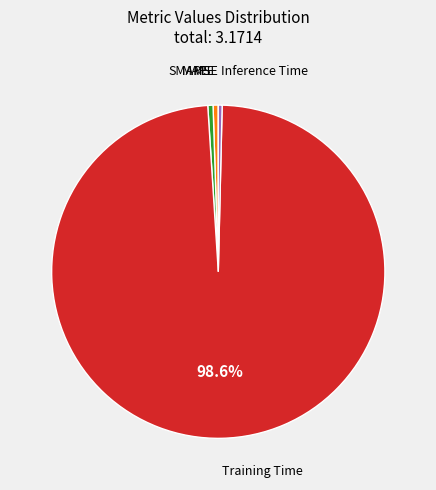

Is there any slice that represents more than half of the pie?

Yes